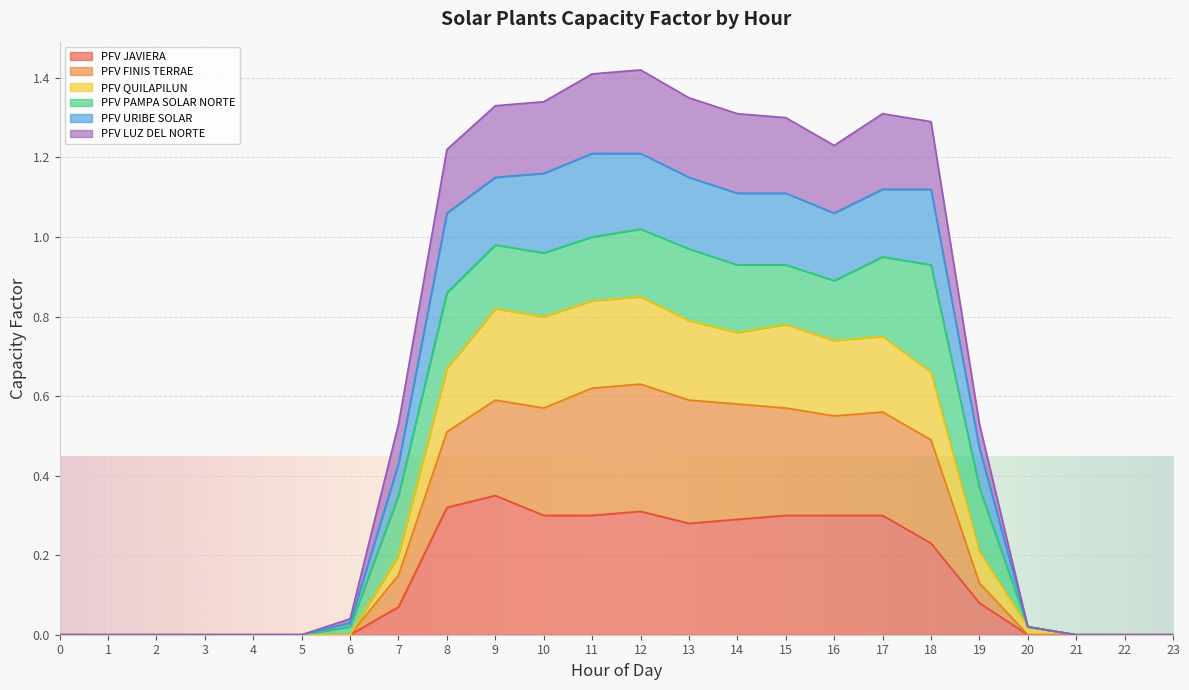

True or false: PFV LUZ DEL NORTE and PFV FINIS TERRAE intersect in this chart.

False